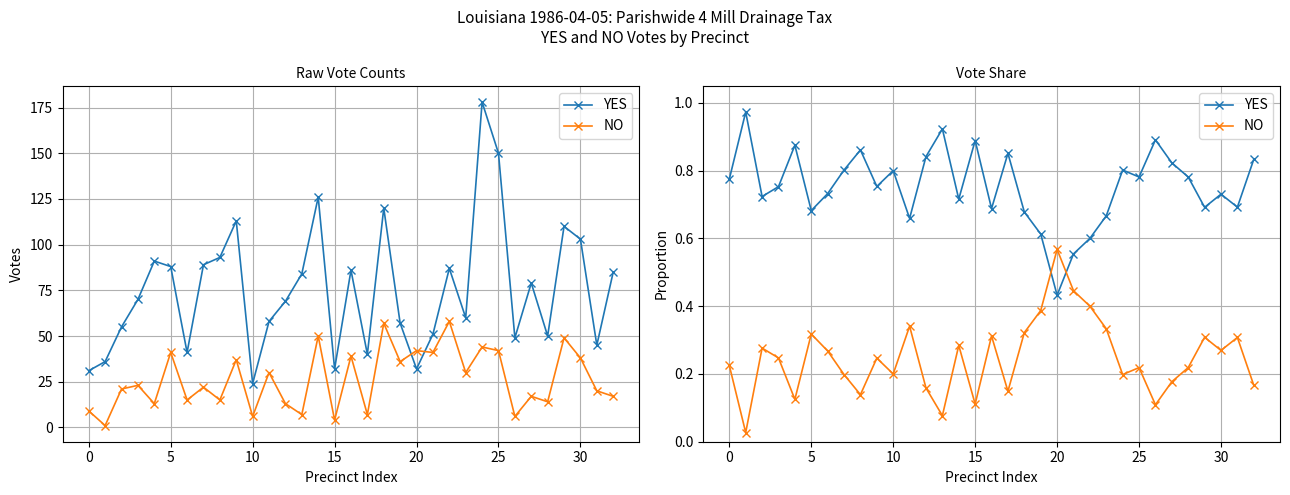

What is the value of the NO point at the 20th from the left?

0.4